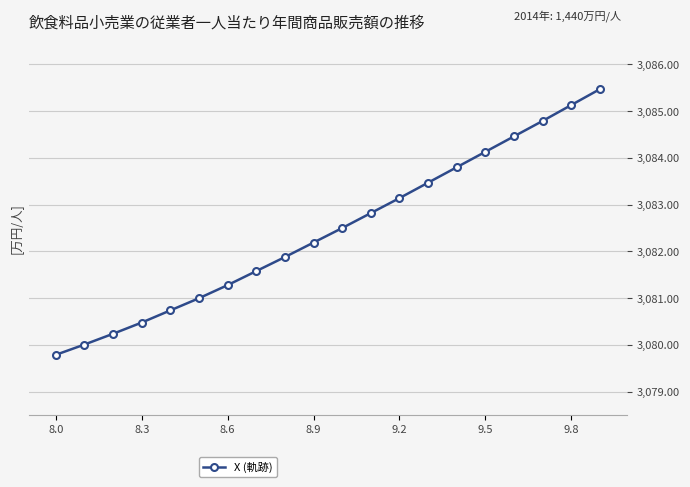

What is the value of the 13th point from the left?

3083.1